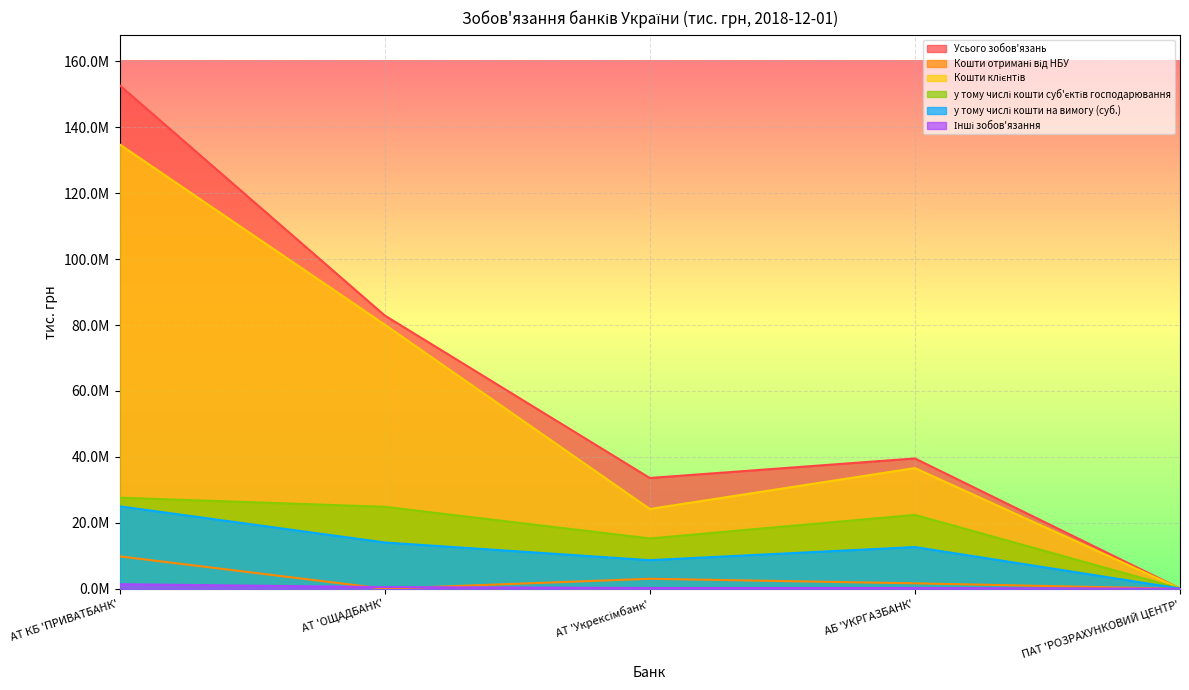

True or false: у тому числі кошти суб'єктів господарювання has a value of 22396130.0 at АБ 'УКРГАЗБАНК'.

True